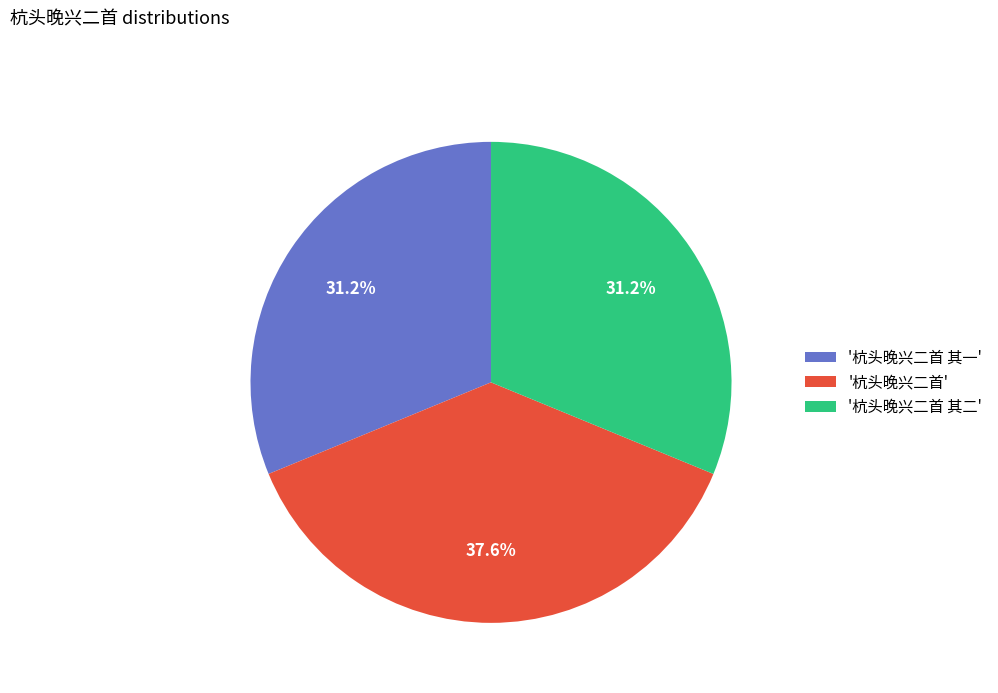

What is the largest slice in the pie chart?

'杭头晚兴二首'